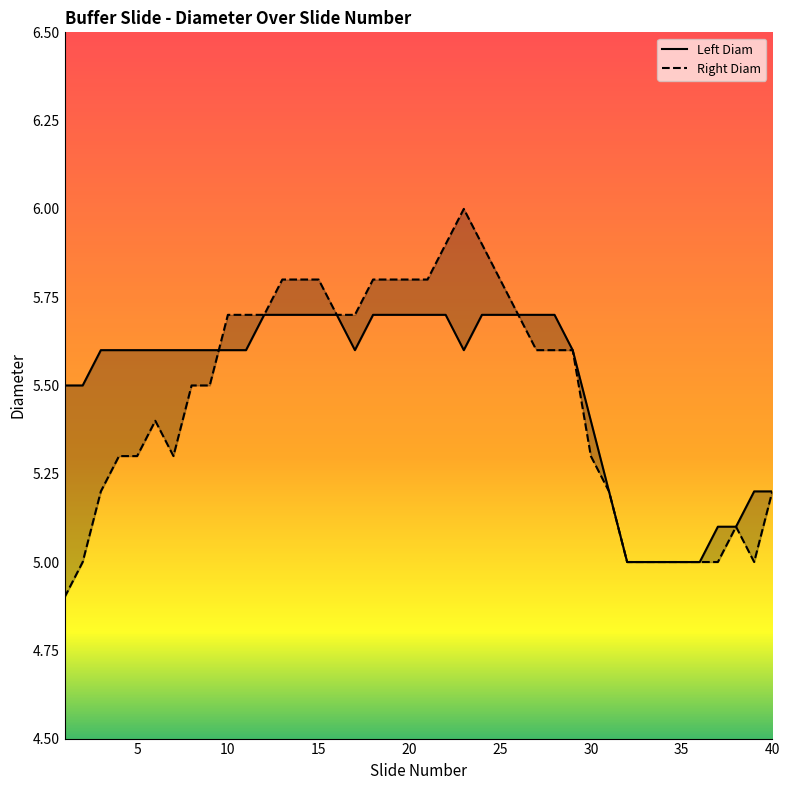

Which series has the largest range (max minus min)?

Right Diam